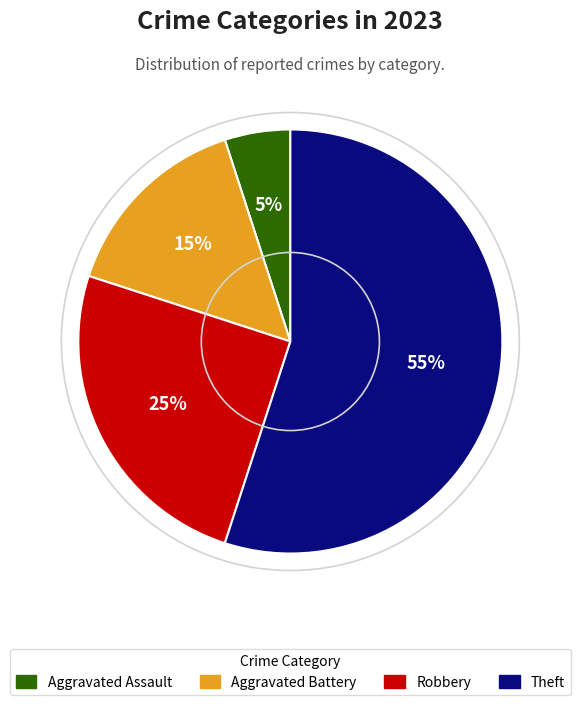

Between Aggravated Assault and Theft, which is larger?

Theft